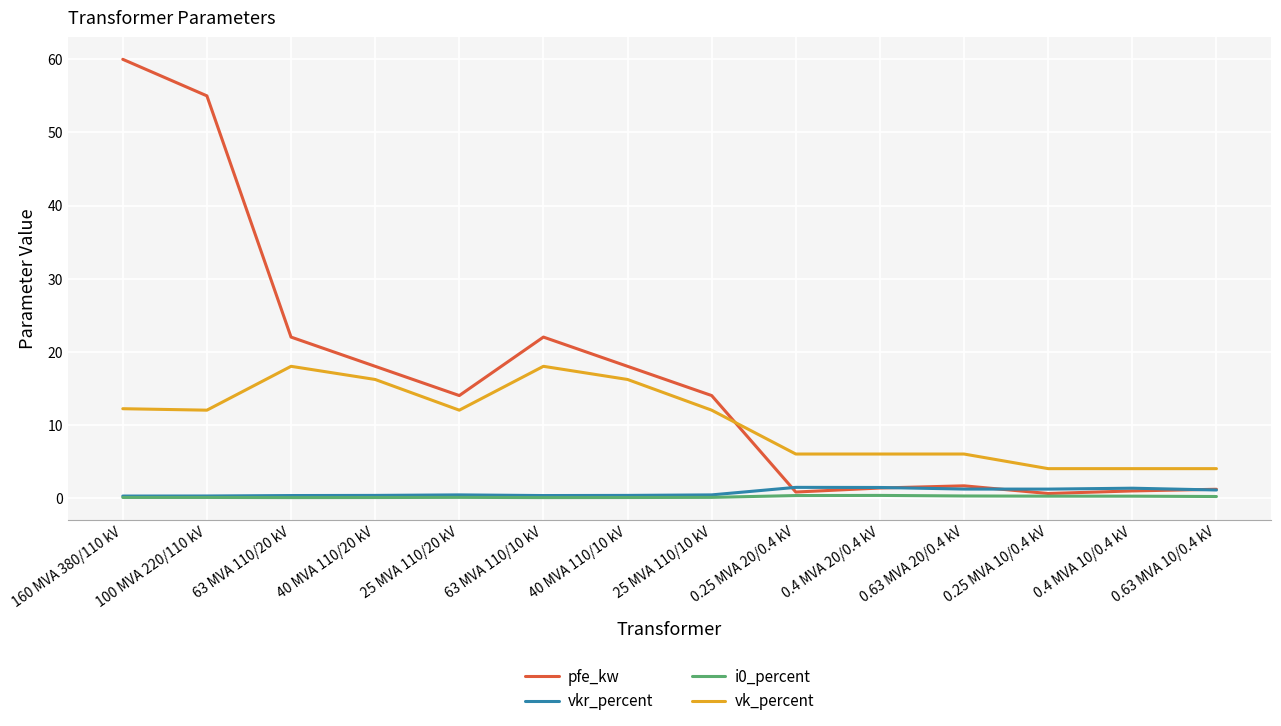

What is the difference between the second highest and second lowest values in the vk_percent series?

14.0